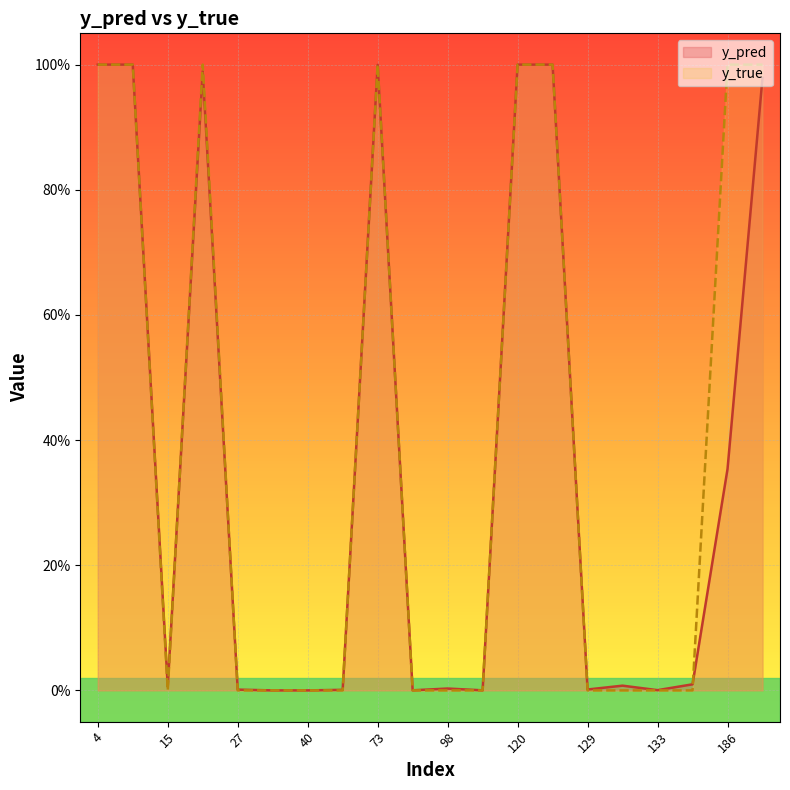

Where is y_true nearest to the value 0?

15